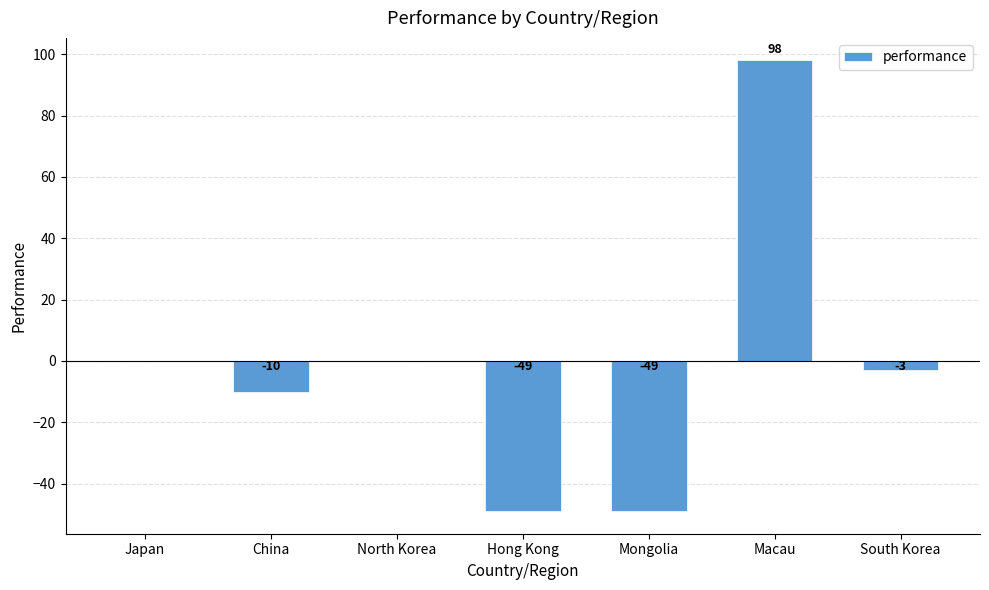

What is the greatest value displayed?

98